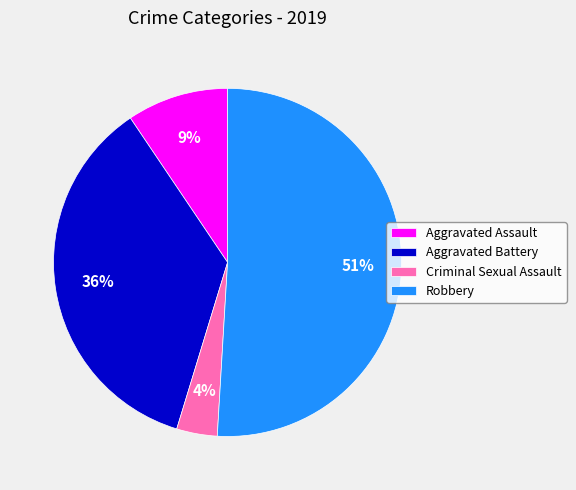

Which has a higher value, Robbery or Aggravated Assault?

Robbery